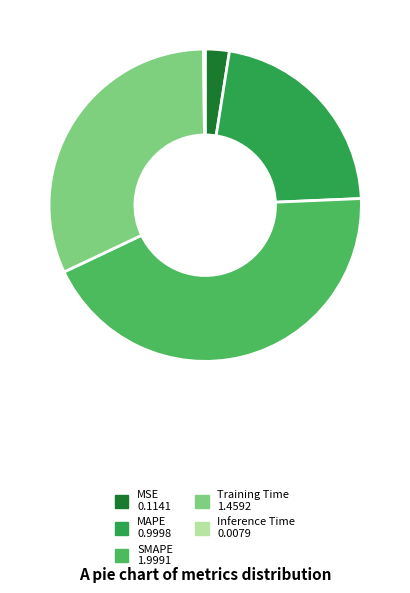

Is it true that Training Time is 24% of the pie?

False